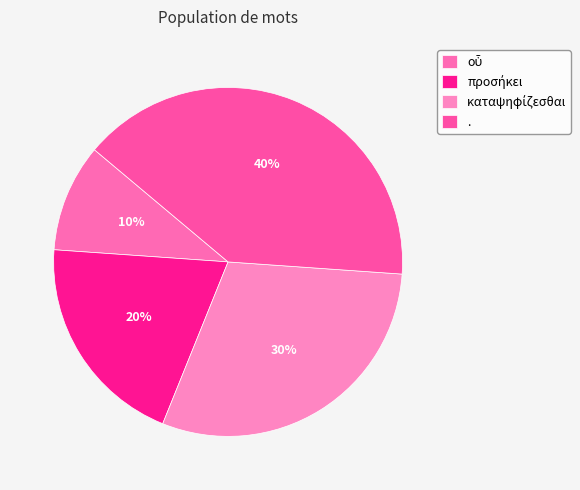

Count the number of slices in the pie.

4